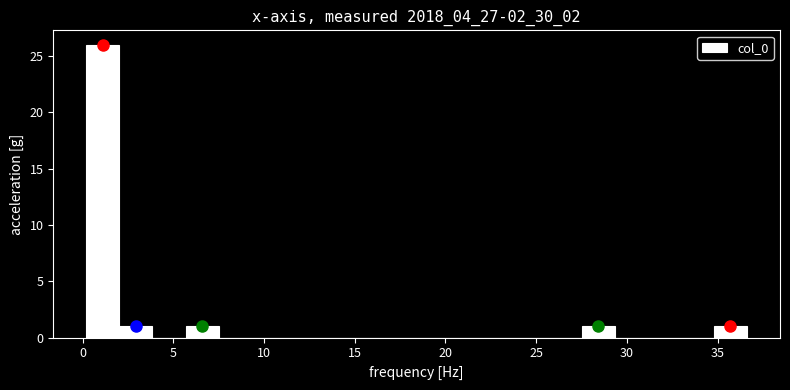

Around what value on the x-axis is the tallest bar? Give the approximate position of its centre, as read against the axis.

1.0